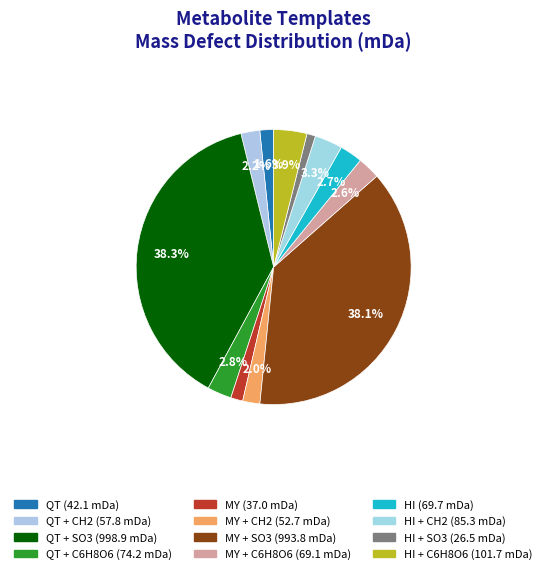

Count the number of slices in the pie.

12